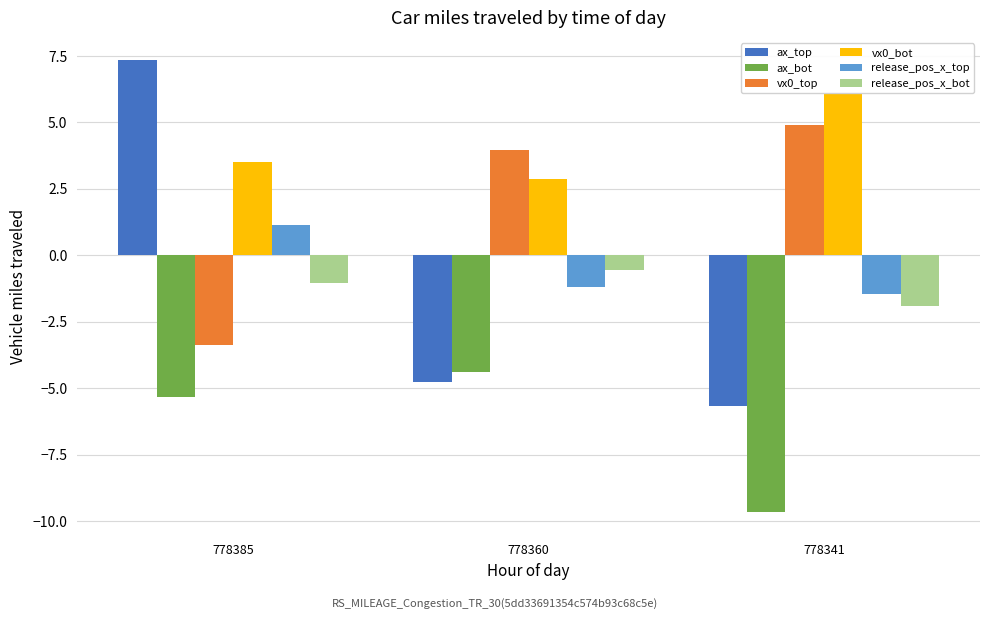

What are all the series names shown in the legend?

ax_top, ax_bot, vx0_top, vx0_bot, release_pos_x_top, release_pos_x_bot